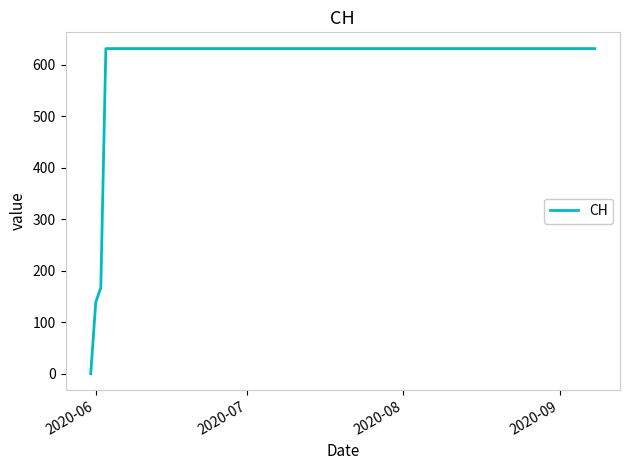

What is the maximum value shown in the chart?

631